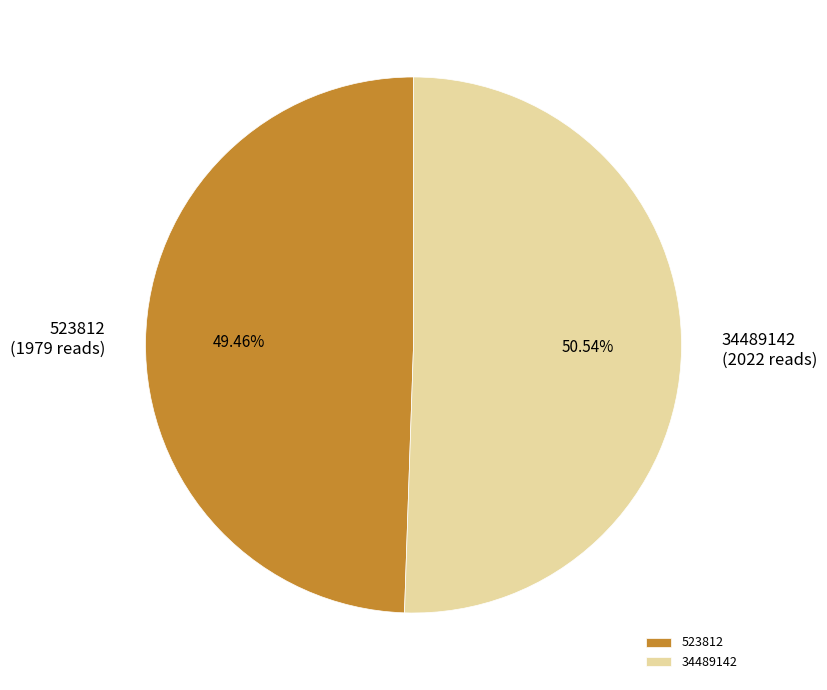

What percentage is NOT represented by 34489142?

49.5%